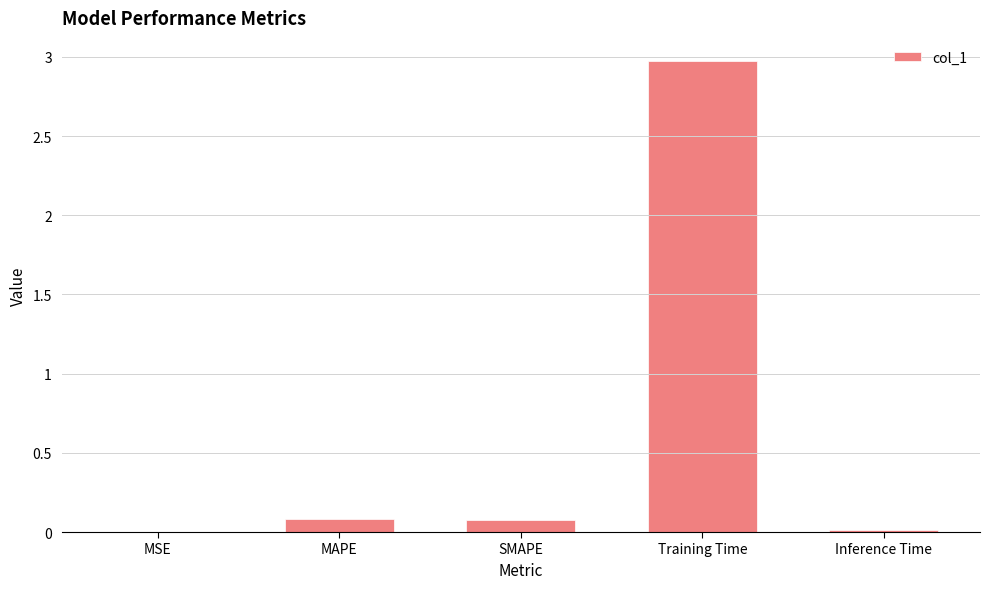

Which category has the highest value across all series?

Training Time